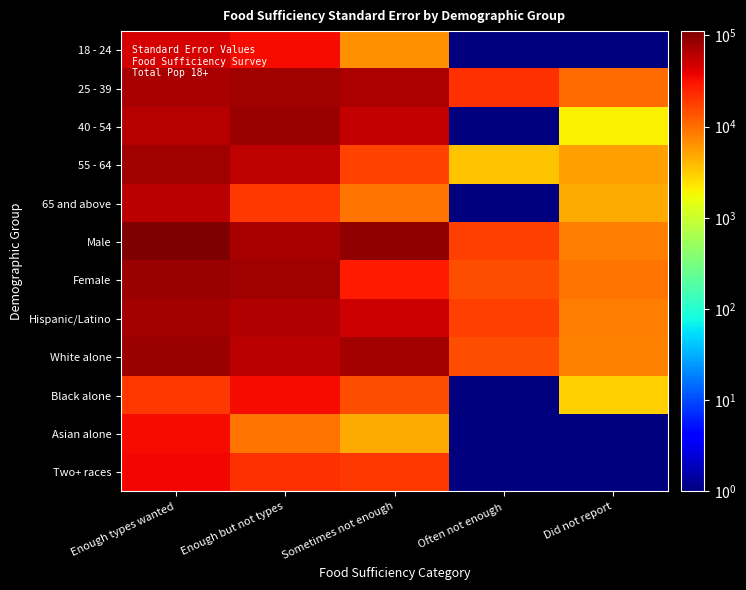

Rank the series at Enough types wanted from lowest to highest value.

Black alone, Asian alone, Two+ races, 18 - 24, 65 and above, 40 - 54, 25 - 39, Hispanic/Latino, 55 - 64, White alone, Female, Male